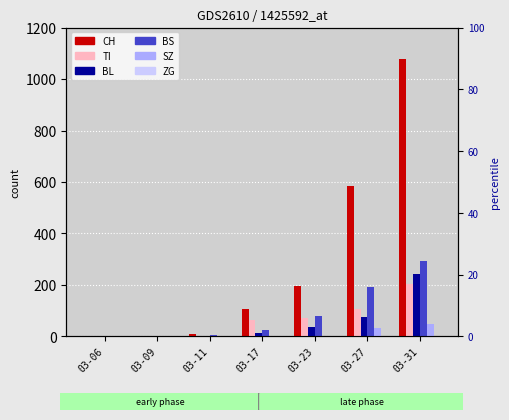

What is the sum of all TI values?

442